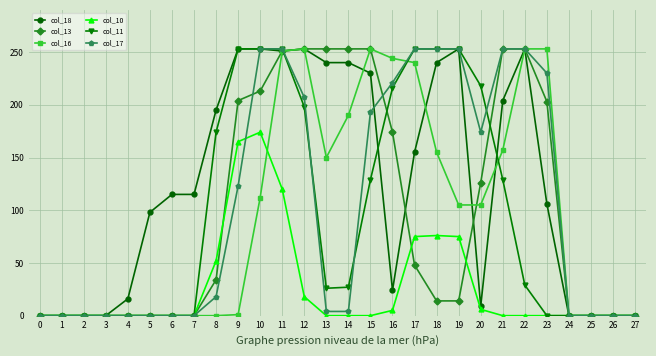

At how many categories does at least one series exceed 22?

19